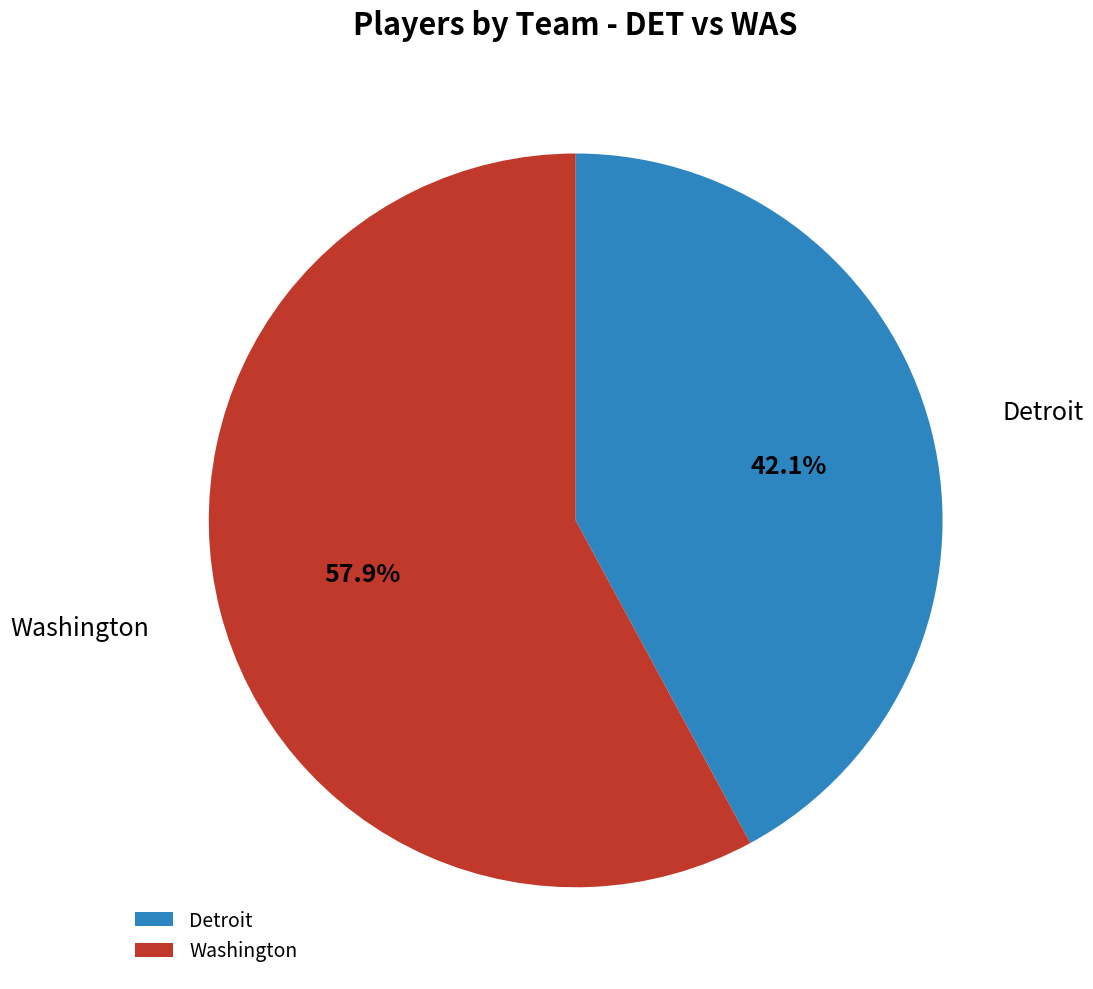

Which category has the smallest portion of the pie?

Detroit